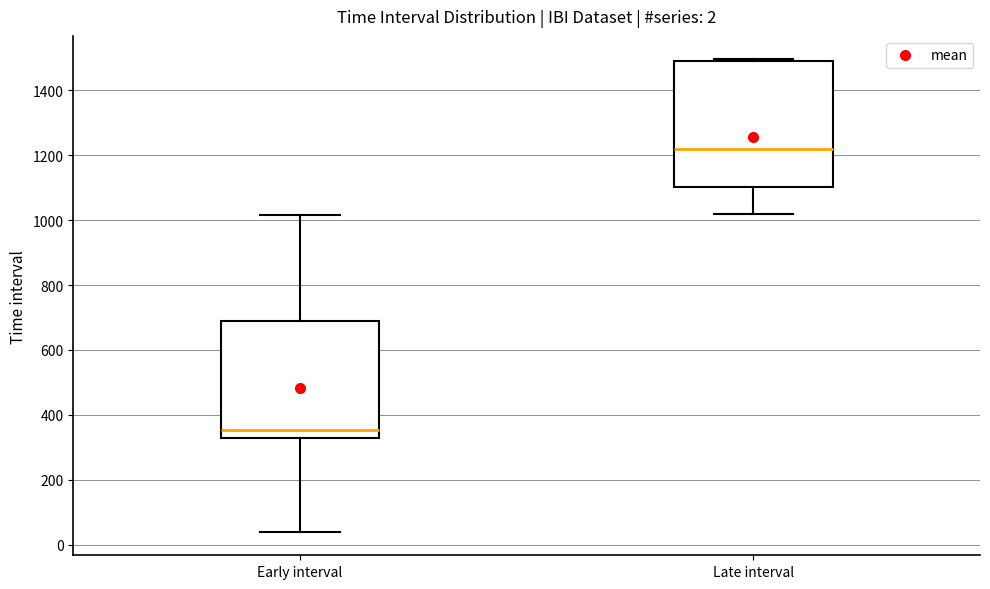

Which box's median line is the highest?

Late interval